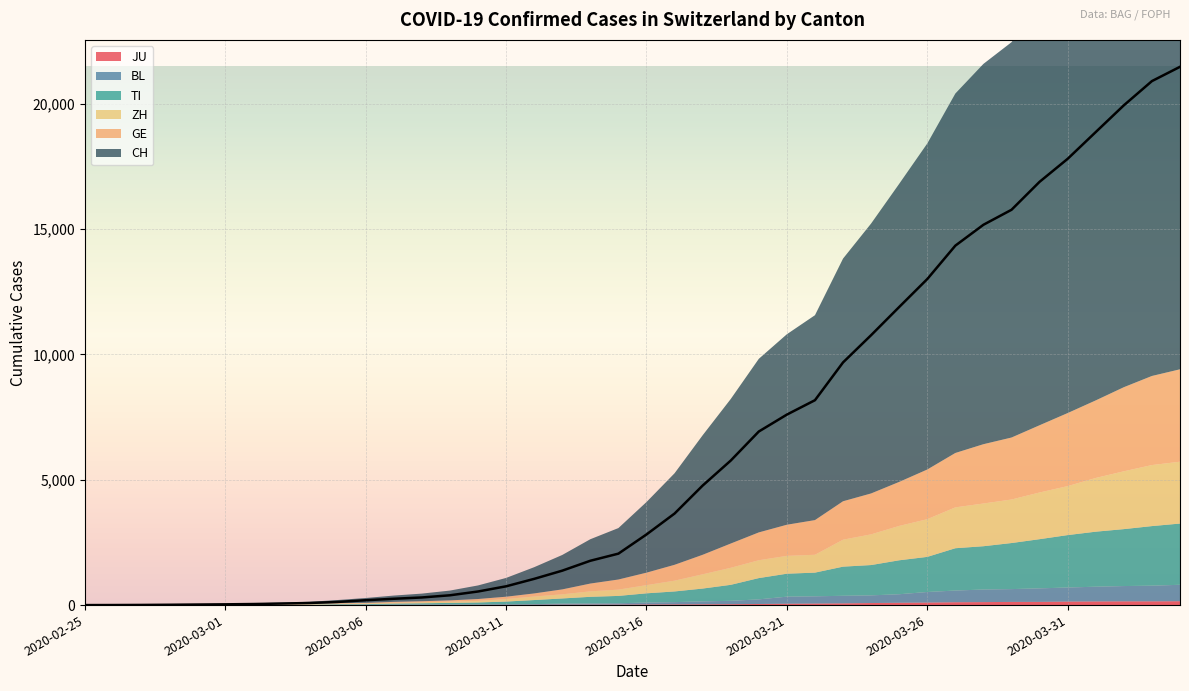

What is the difference between the GE values at 2020-03-25 and 2020-03-13?

1558